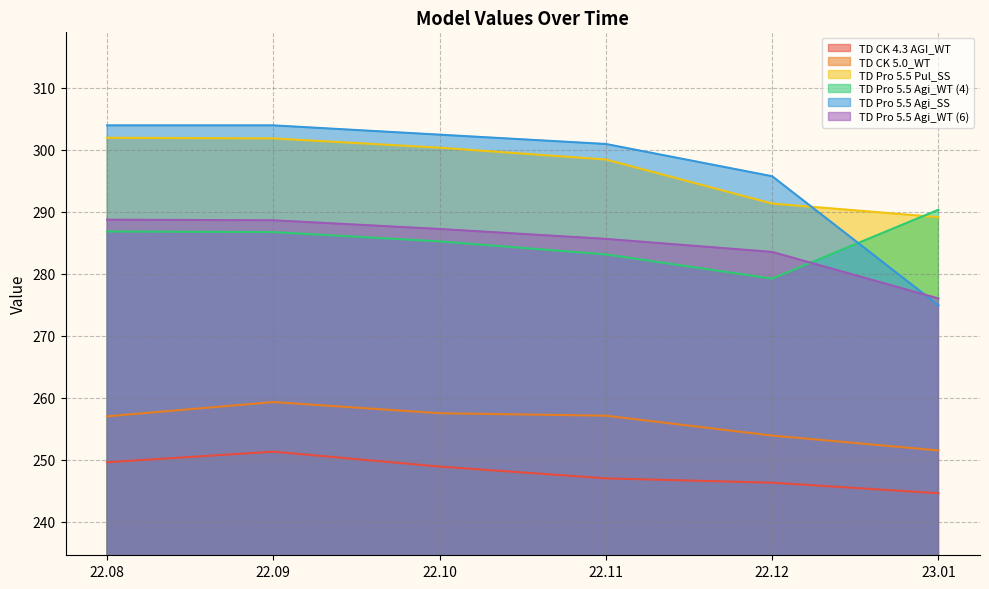

Does the chart display data point markers on the line(s)?

No